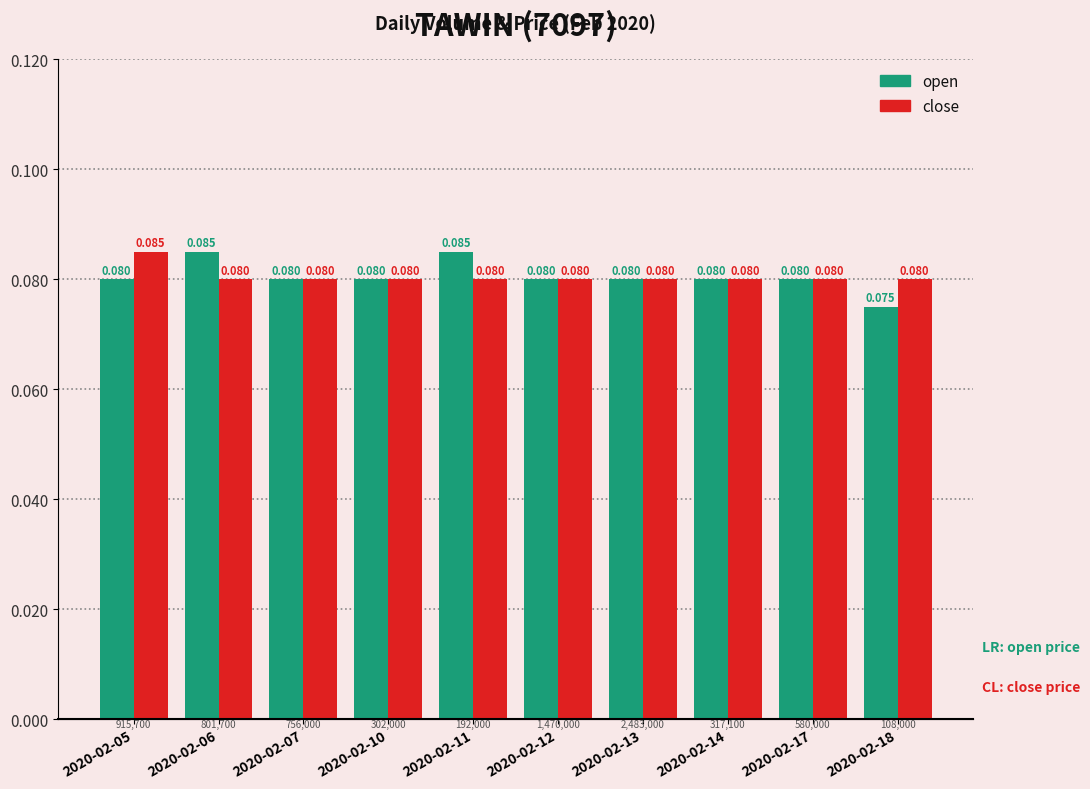

The value of close at 2020-02-07 is 0.0. True or false?

False